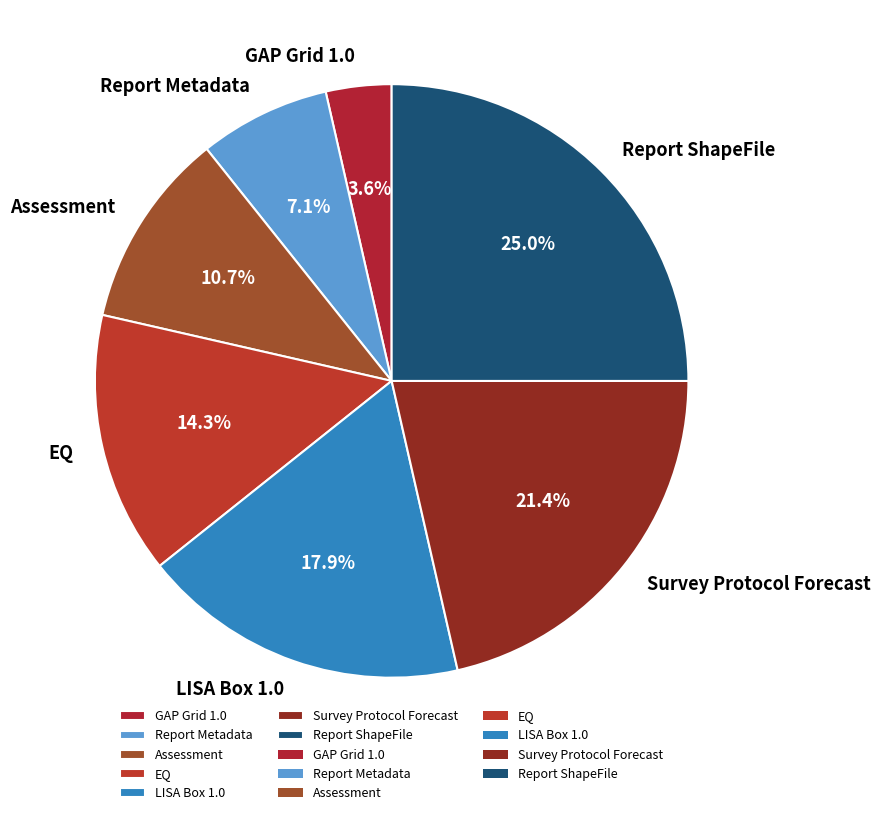

Is there any slice that represents more than half of the pie?

No